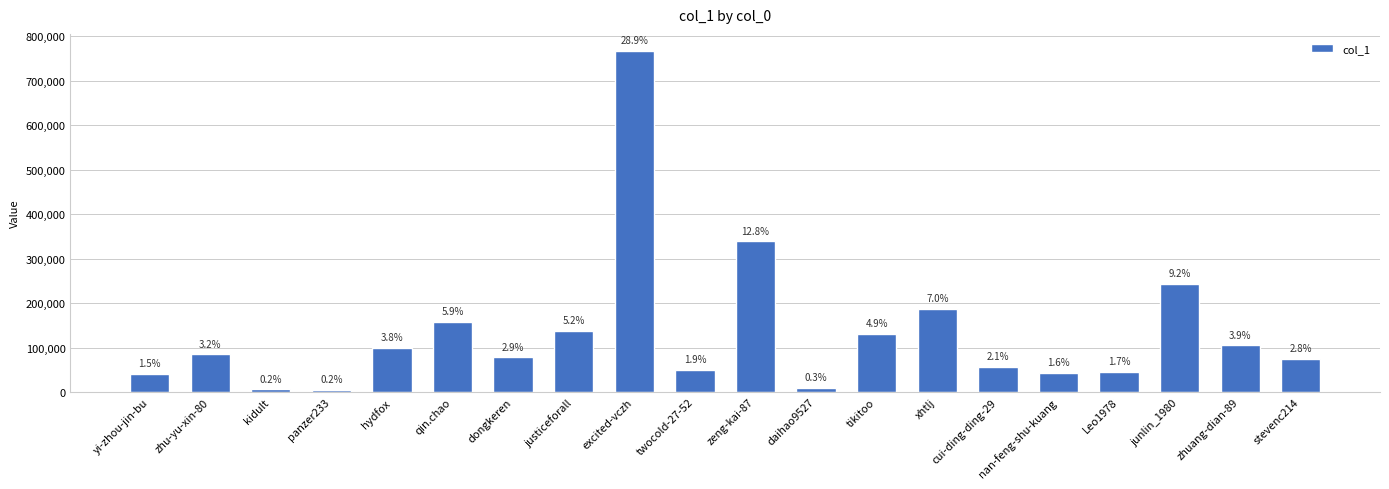

How many bars are there in total?

20